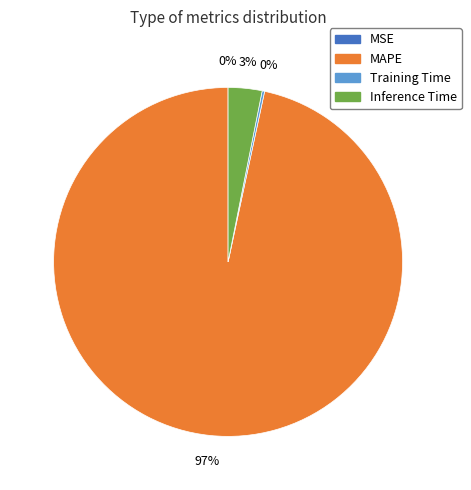

To the nearest percent, what is the difference between the largest and smallest slice percentages?

97%